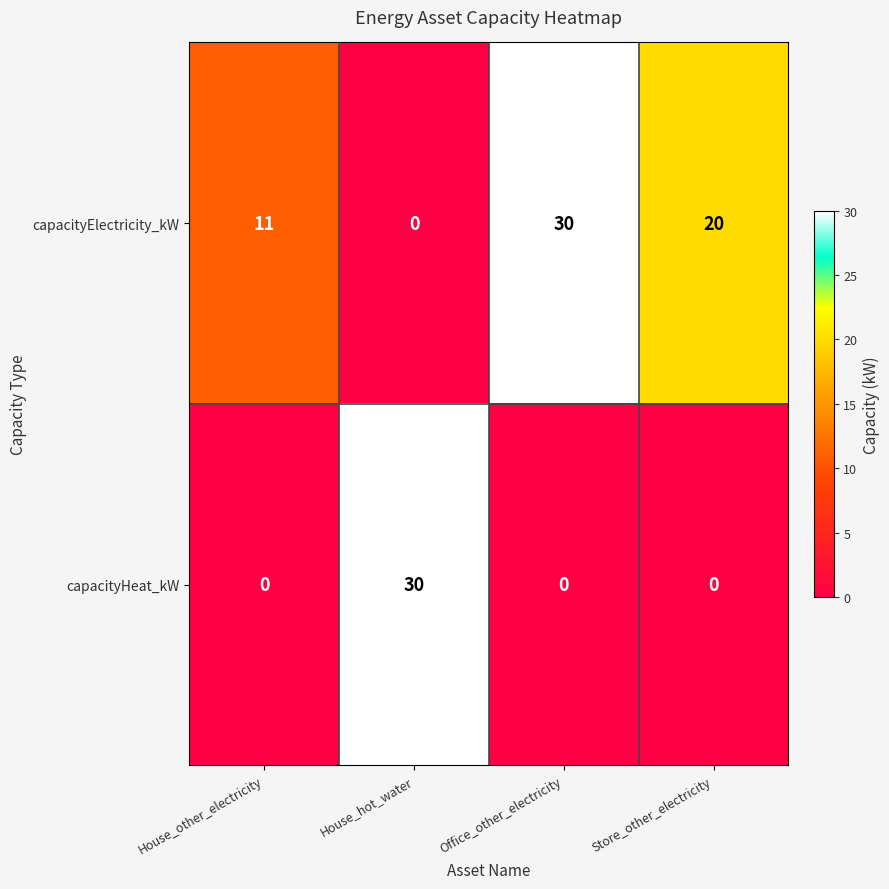

What is the sum of the capacityHeat_kW values at House_hot_water and House_other_electricity?

30